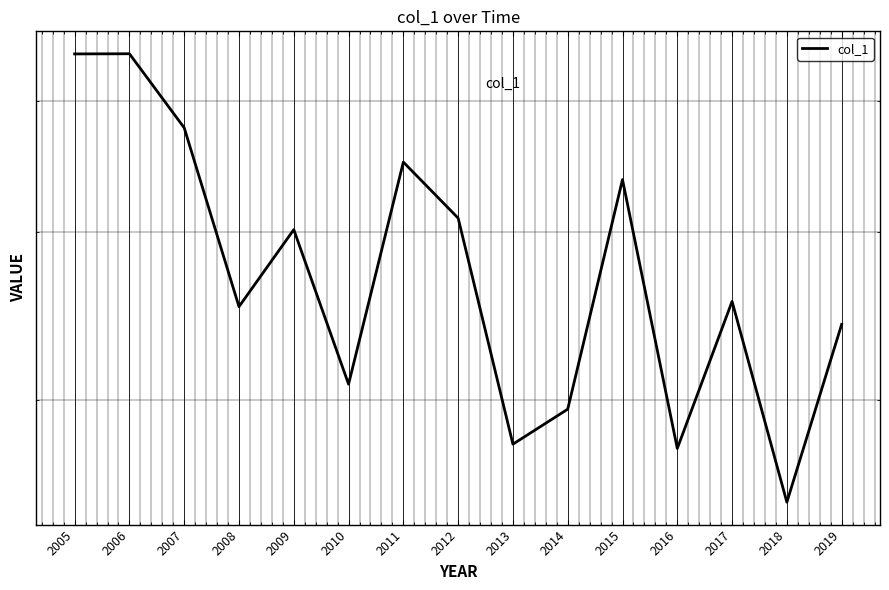

True or false: the data shows 0.2 at 2014.

False